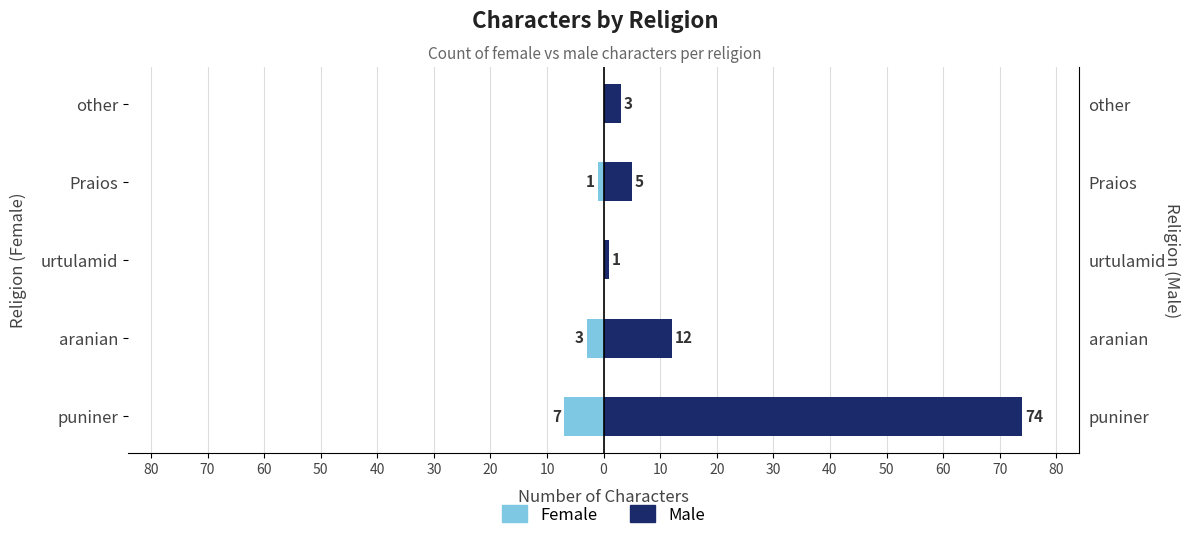

Rank the series at Praios from lowest to highest value.

Female, Male